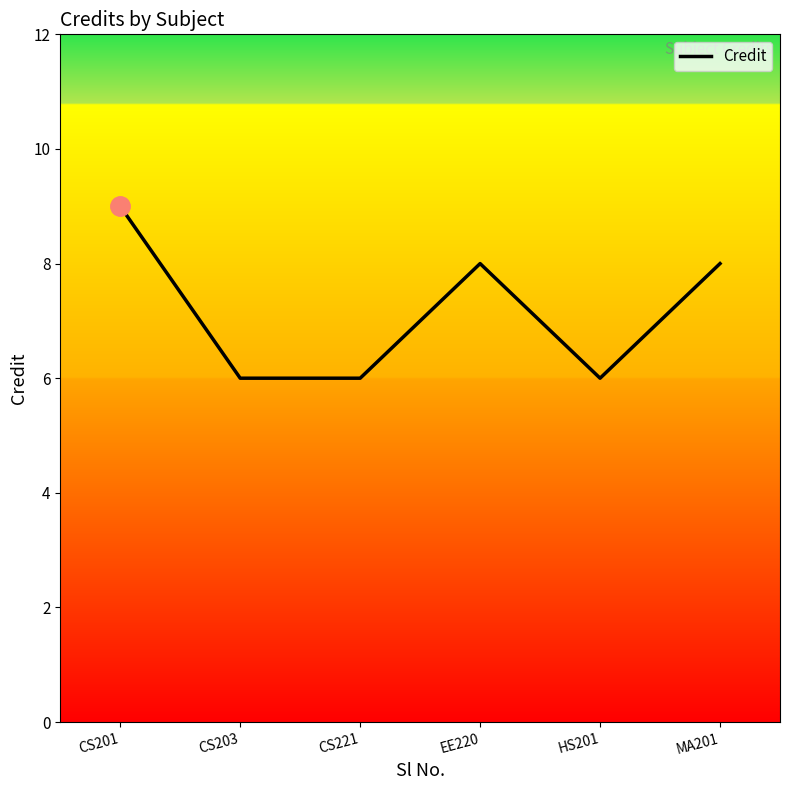

What is the average value?

7